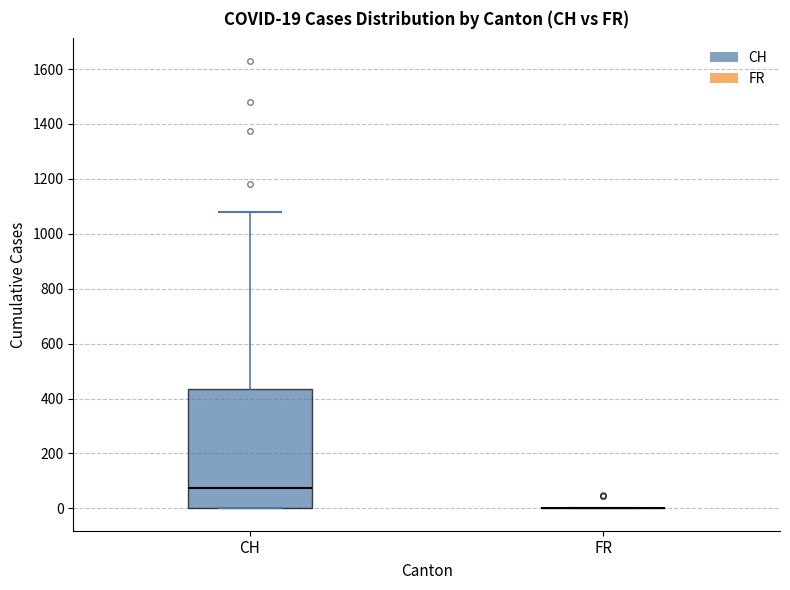

Which box is the tallest, from its lower edge to its upper edge?

CH